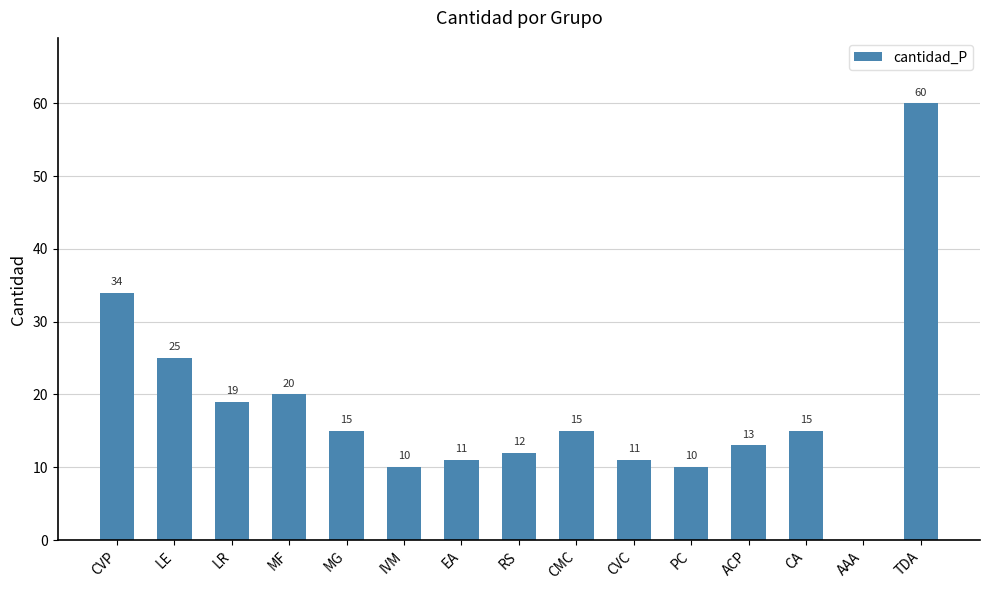

What is the change in value from MG to EA?

-4